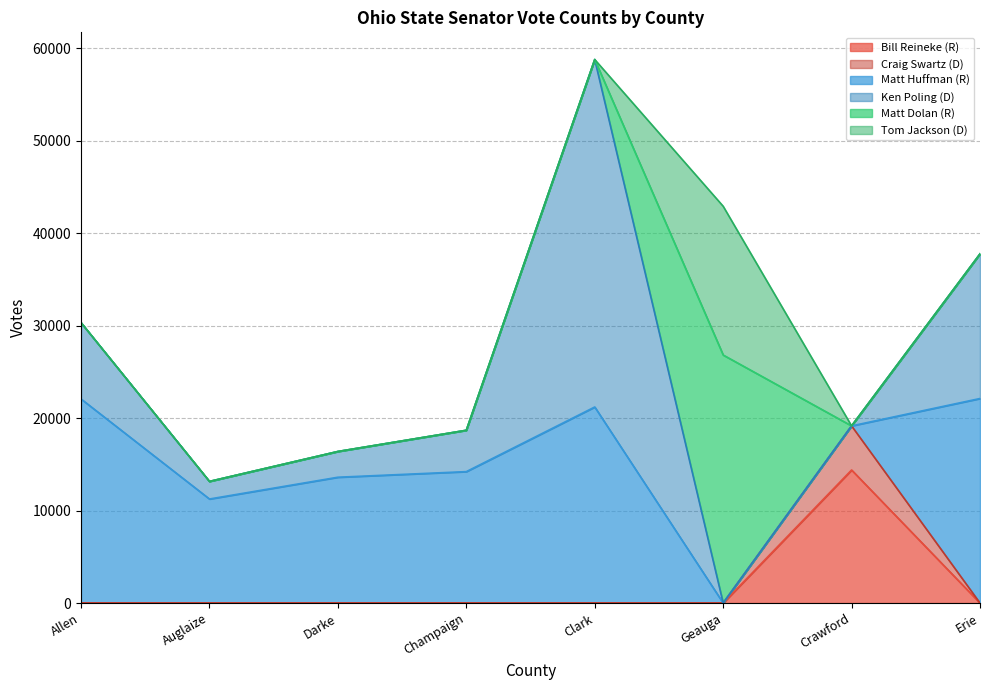

The value of Bill Reineke (R) at Champaign is 0. True or false?

True